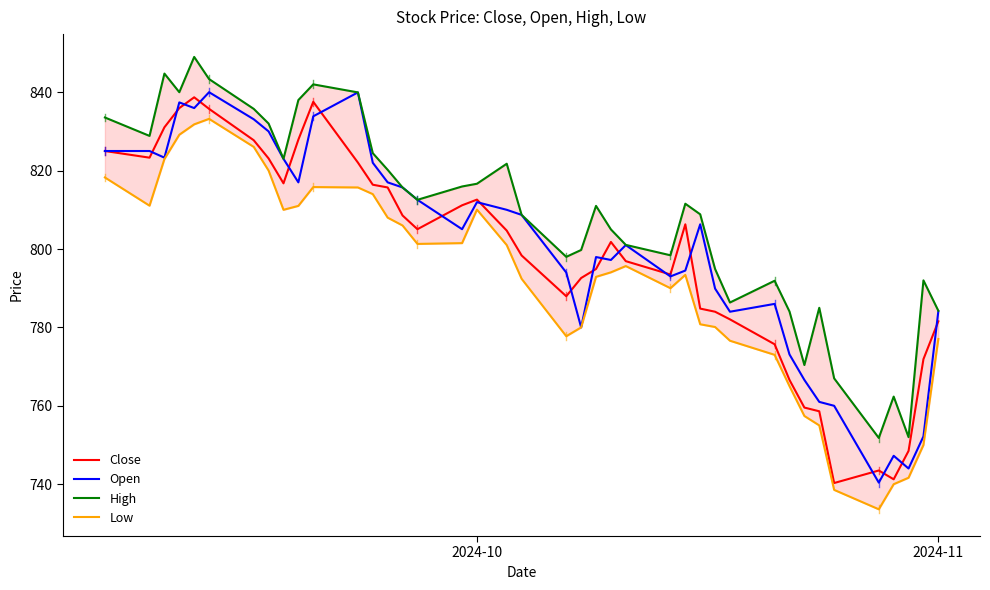

What is the difference between the maximum and second lowest values in the Low series?

94.7